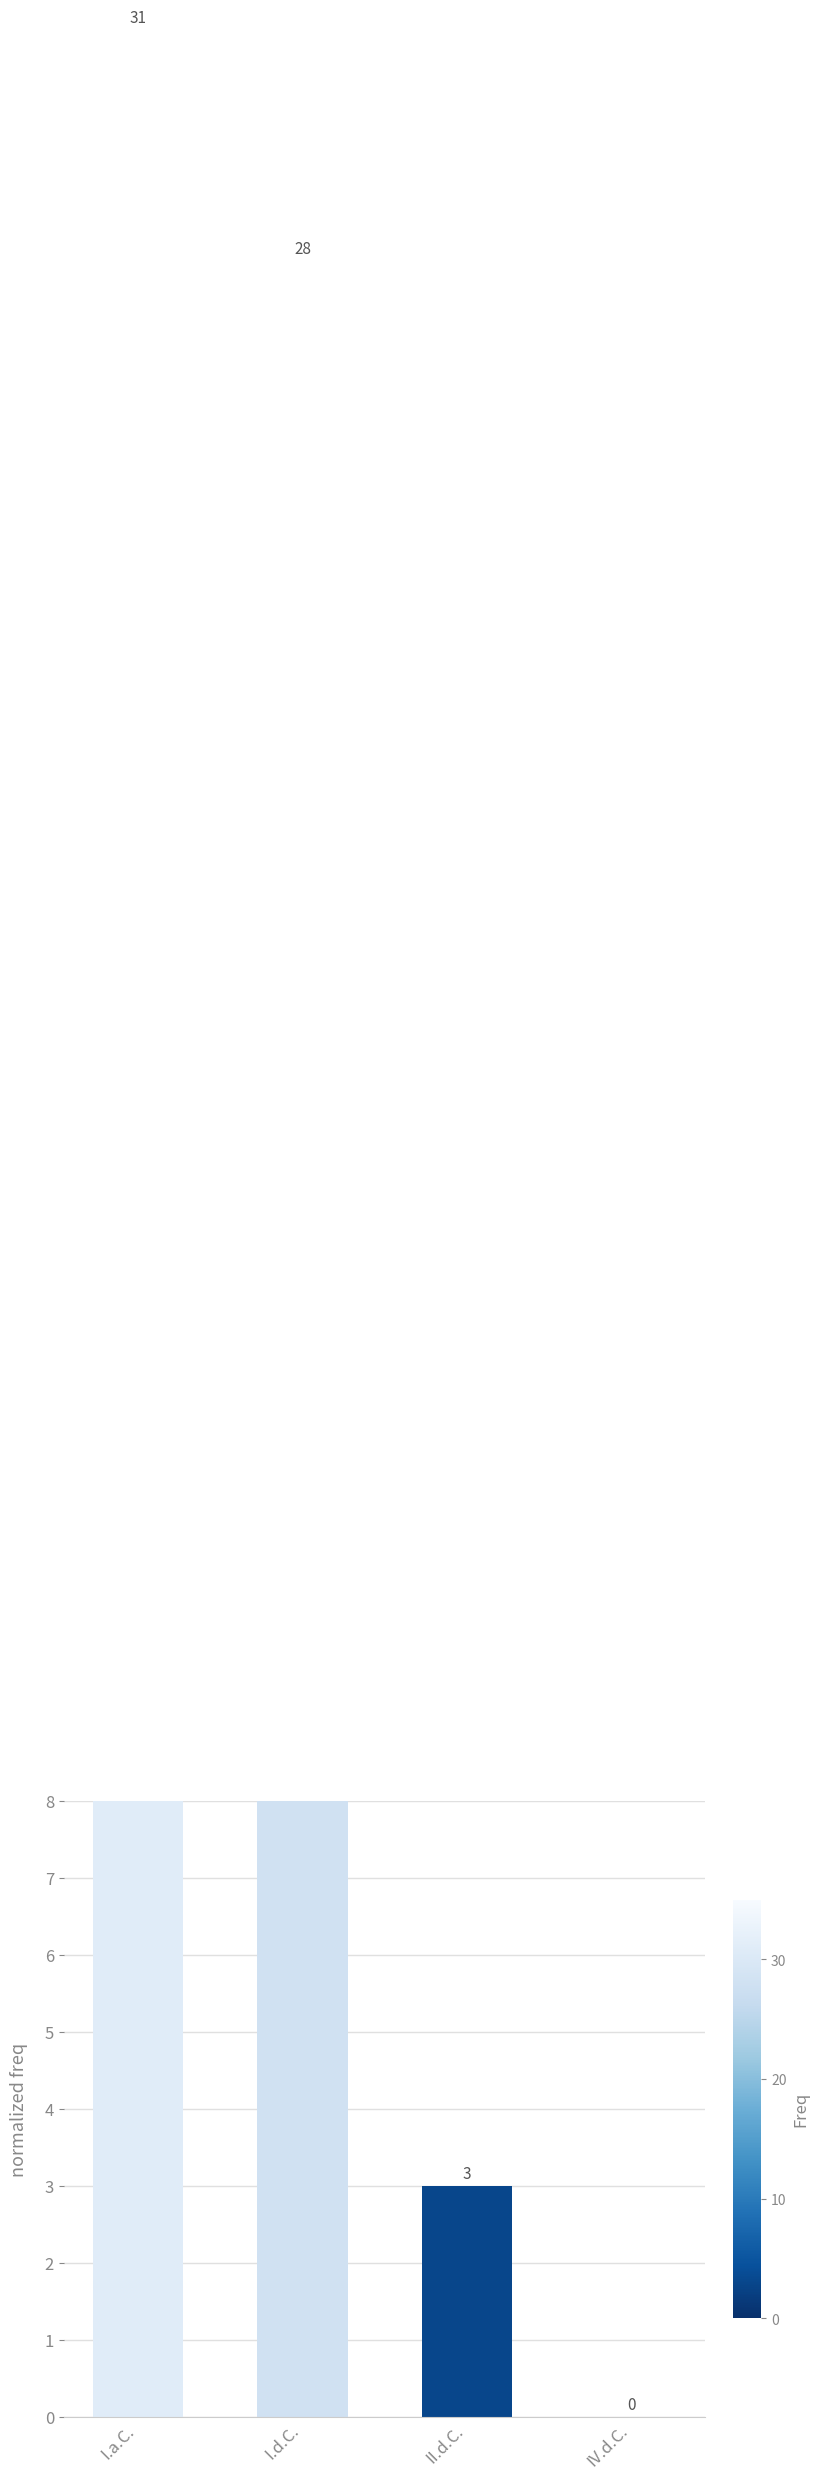

What is the sum of the values at I.a.C. and I.d.C.?

59